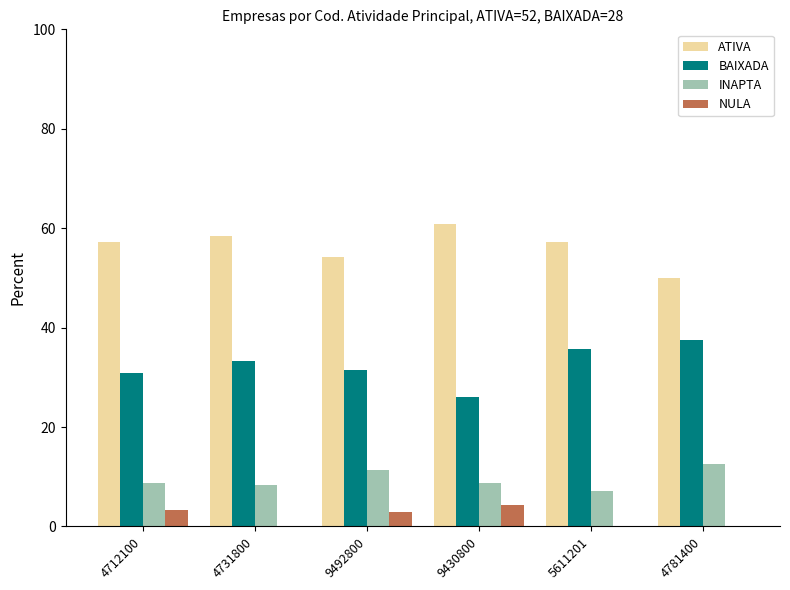

At which label does NULA first exceed 2?

4712100